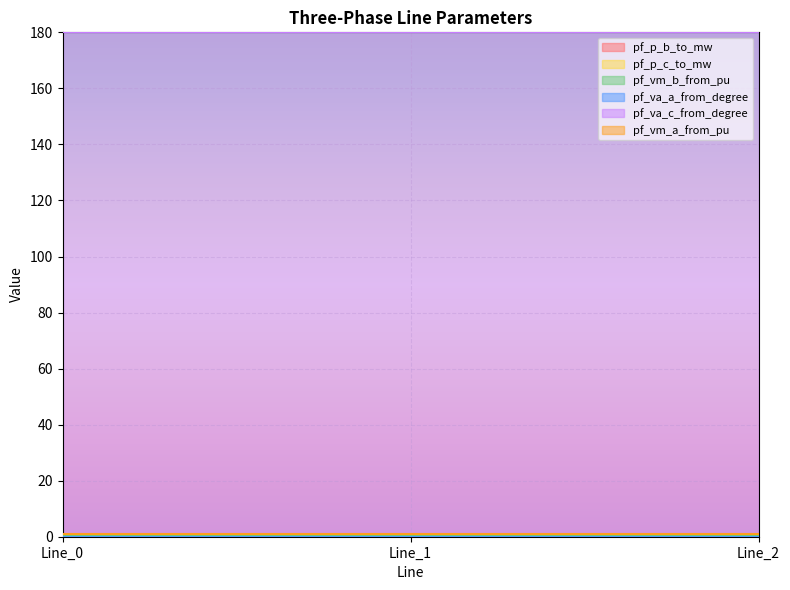

Where is pf_va_a_from_degree nearest to the value 0?

Line_2